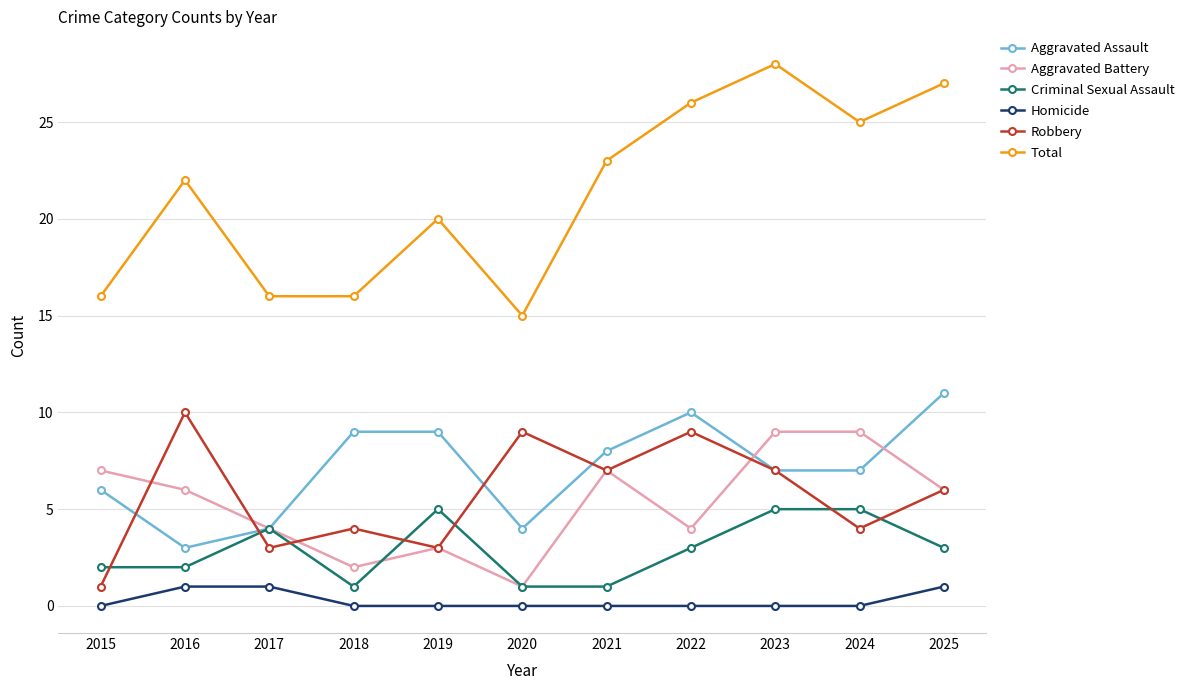

True or false: Robbery has a value of 17 at 2016.

False